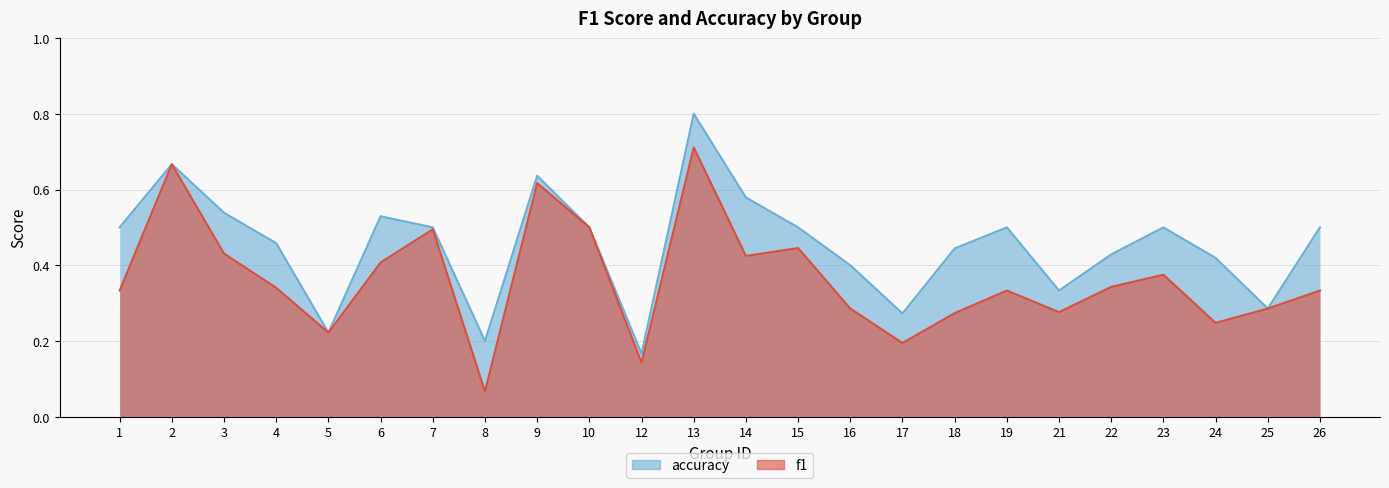

What is the sum of all accuracy values?

10.9